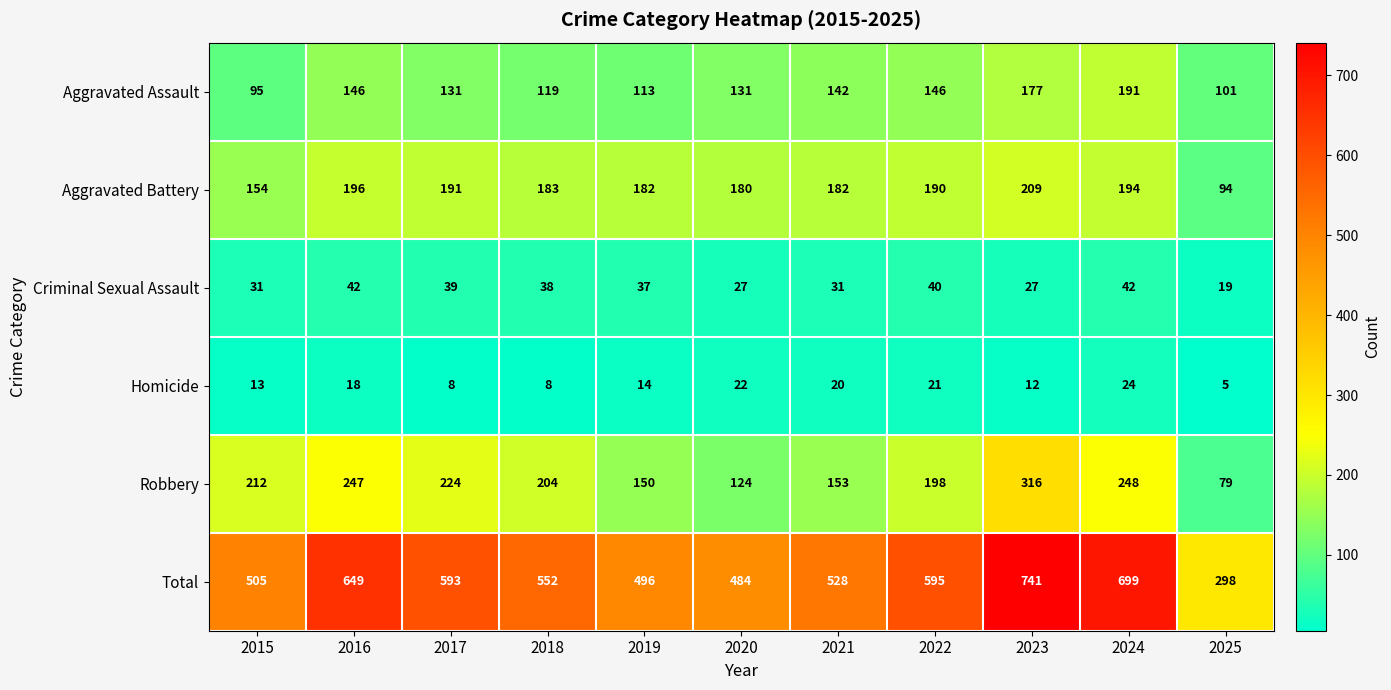

Rank the categories by Robbery value from highest to lowest.

2023, 2024, 2016, 2017, 2015, 2018, 2022, 2021, 2019, 2020, 2025